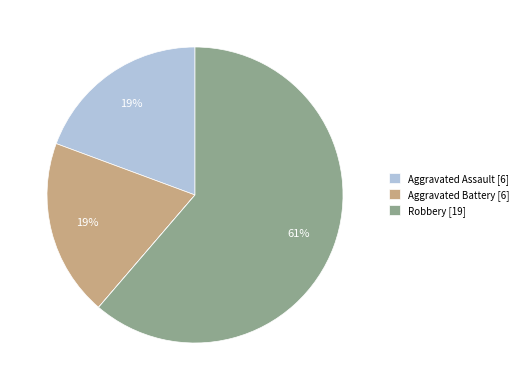

To the nearest percent, what is the average slice percentage?

20%